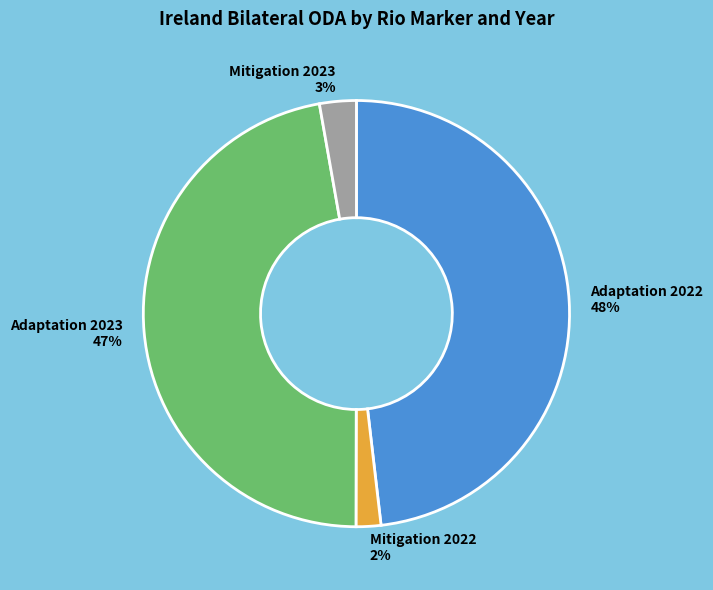

Rank the categories by value from lowest to highest.

Mitigation 2022, Mitigation 2023, Adaptation 2023, Adaptation 2022